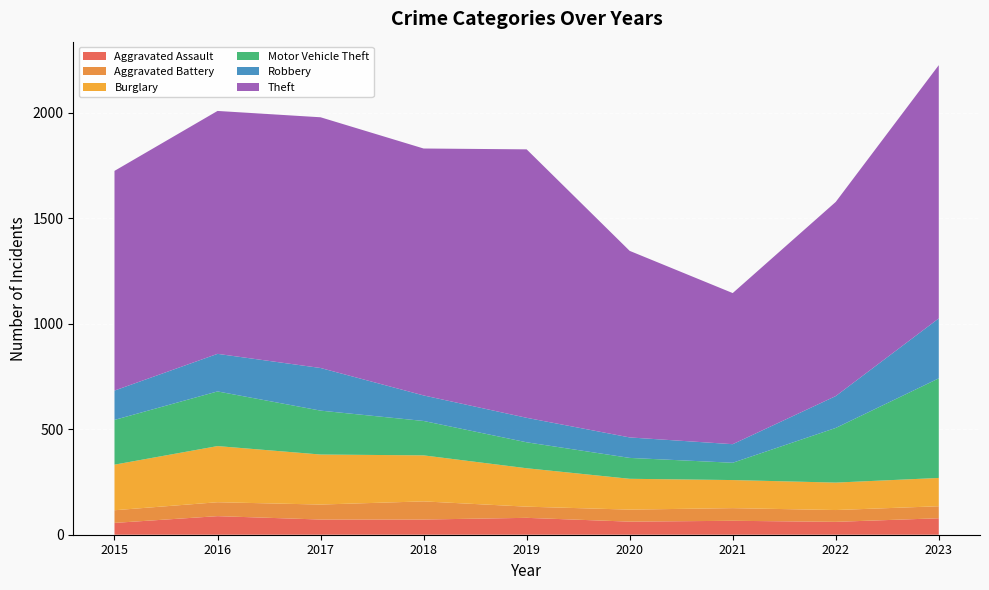

Reading left to right, what are all the values shown in this chart?

Aggravated Assault: 56	88	72	72	80	62	66	61	78
Aggravated Battery: 60	66	71	86	53	57	60	56	57
Burglary: 216	266	237	218	182	146	133	130	134
Motor Vehicle Theft: 212	259	208	163	123	99	82	259	472
Robbery: 139	178	202	121	116	97	88	151	284
Theft: 1041	1151	1188	1170	1272	884	716	920	1200